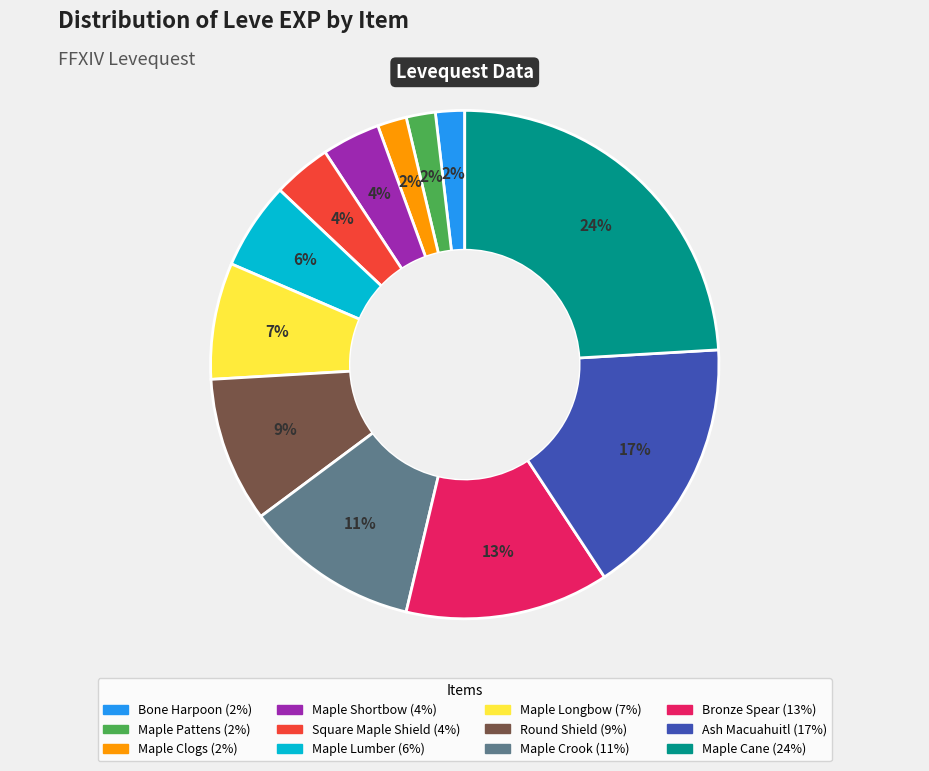

Between Maple Longbow and Maple Lumber, which is larger?

Maple Longbow